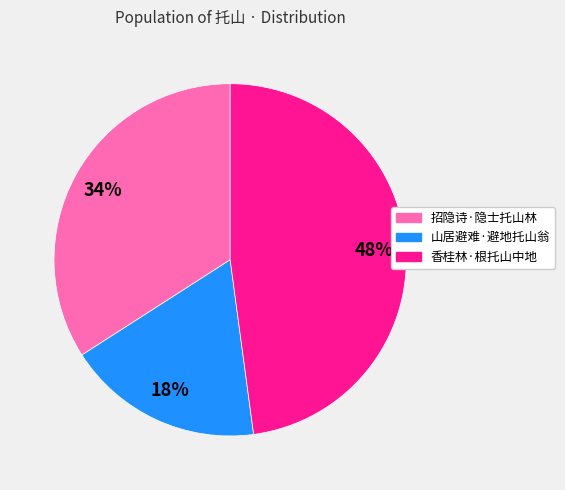

What percentage is the 山居避难·避地托山翁 slice, to the nearest percent?

18%